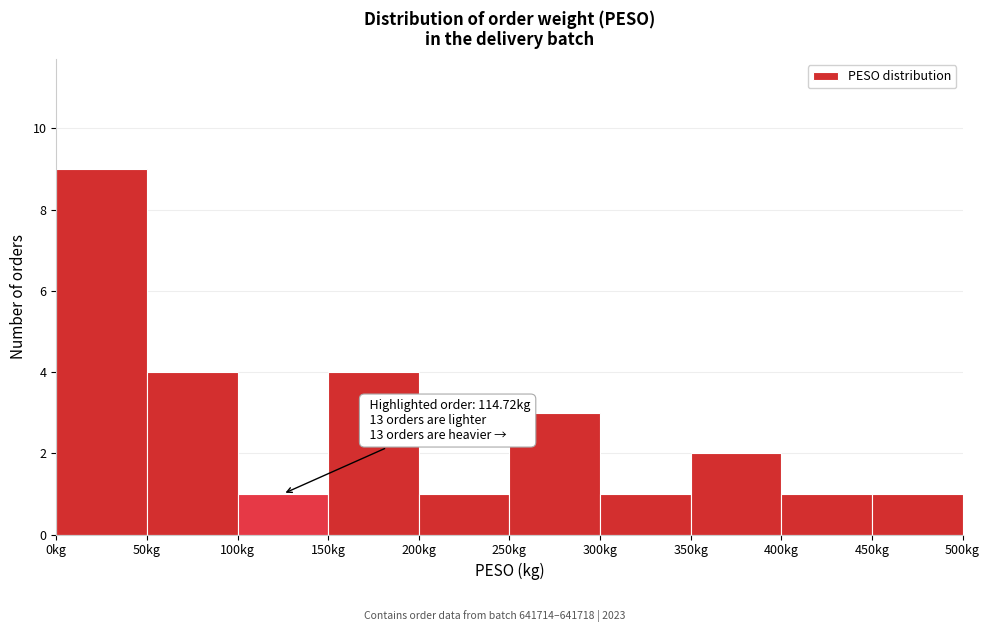

Which range on the x-axis has the tallest bar?

0 to 50